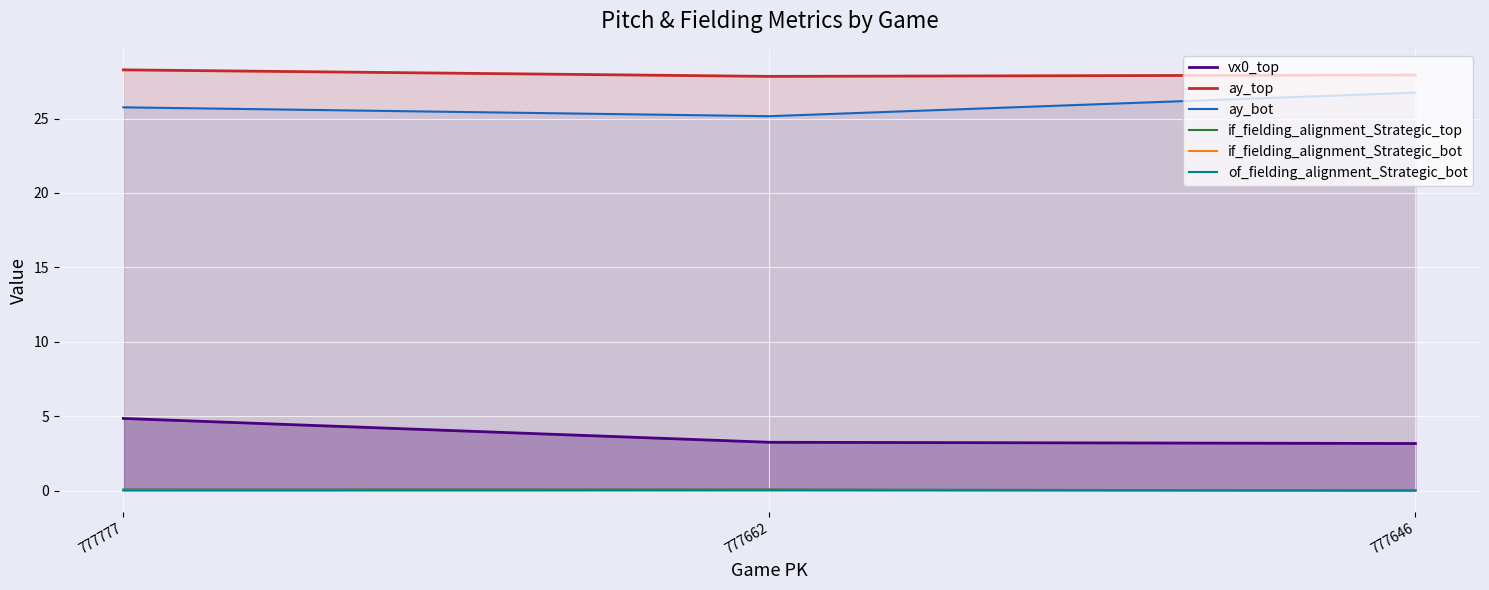

Which series has the largest total across all categories?

ay_top